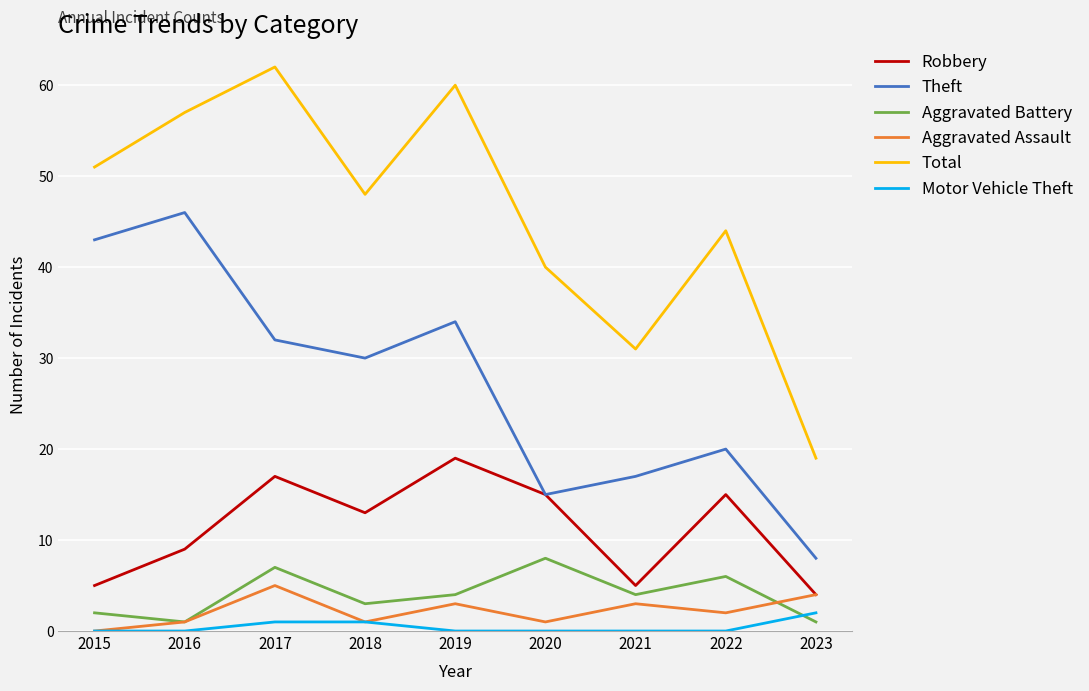

Which series has the largest range (max minus min)?

Total